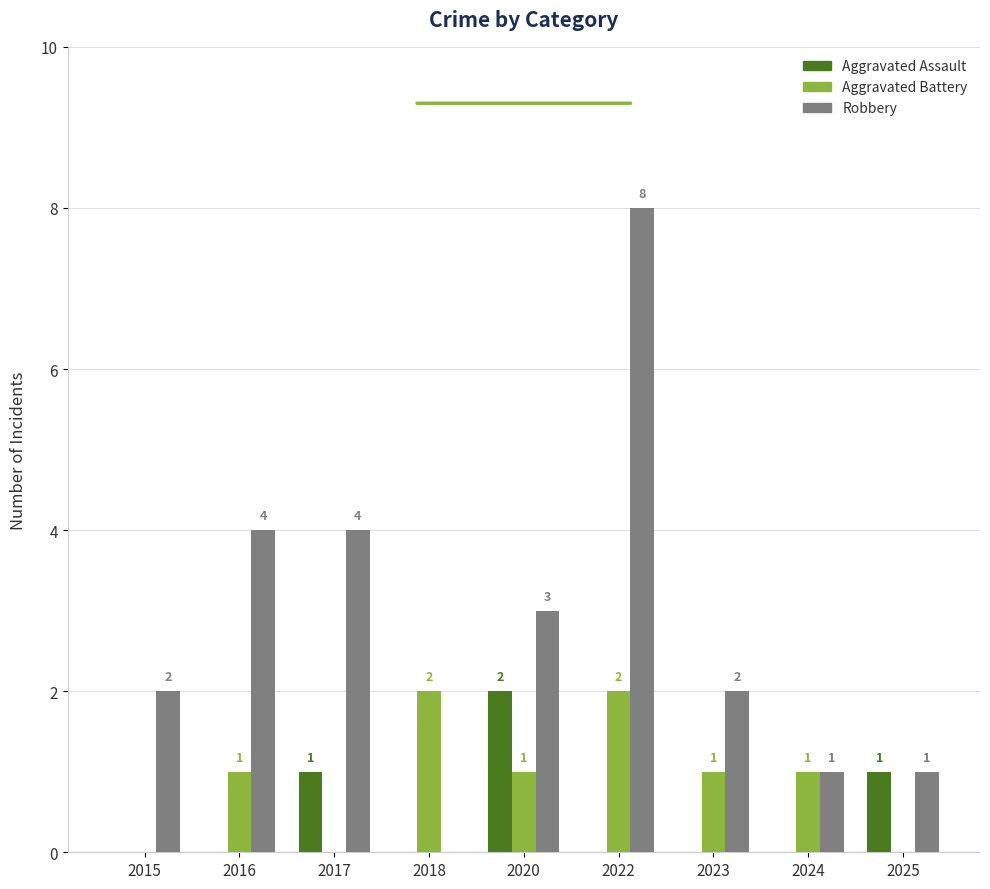

The Aggravated Battery series shows 1 at 2016. True or false?

True